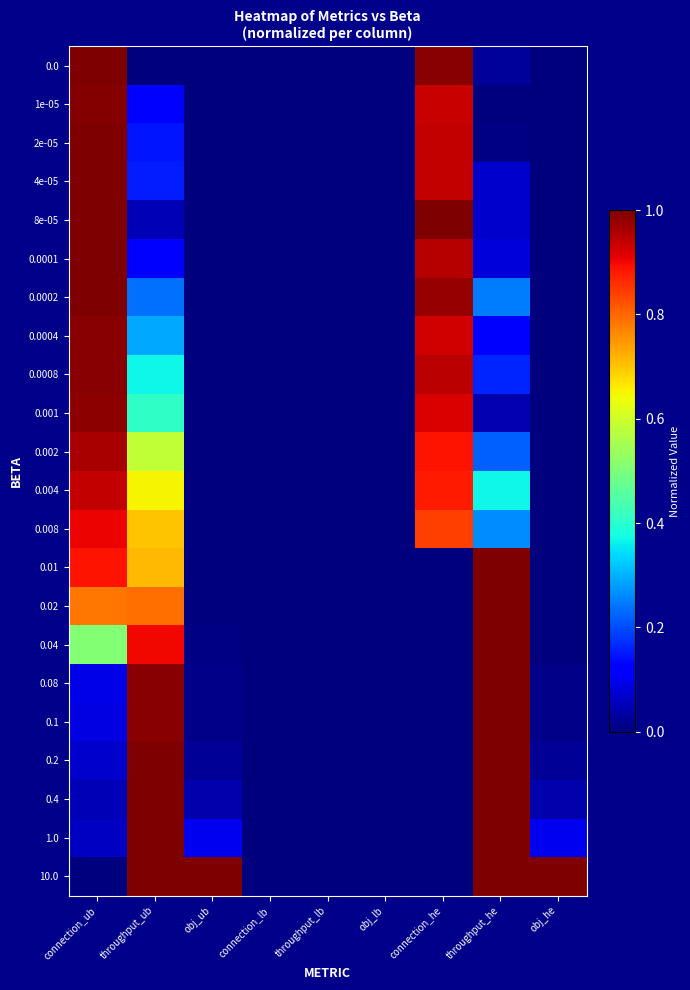

Reading left to right, transcribe all the data shown in this chart.

0.0: connection_ub=1.0	throughput_ub=0.0	obj_ub=0.0	connection_lb=0.0	throughput_lb=0.0	obj_lb=0.0	connection_he=1.0	throughput_he=0.0	obj_he=0.0
1e-05: connection_ub=1.0	throughput_ub=0.1	obj_ub=0.0	connection_lb=0.0	throughput_lb=0.0	obj_lb=0.0	connection_he=0.9	throughput_he=0.0	obj_he=0.0
2e-05: connection_ub=1.0	throughput_ub=0.1	obj_ub=0.0	connection_lb=0.0	throughput_lb=0.0	obj_lb=0.0	connection_he=0.9	throughput_he=0.0	obj_he=0.0
4e-05: connection_ub=1.0	throughput_ub=0.2	obj_ub=0.0	connection_lb=0.0	throughput_lb=0.0	obj_lb=0.0	connection_he=0.9	throughput_he=0.1	obj_he=0.0
8e-05: connection_ub=1.0	throughput_ub=0.0	obj_ub=0.0	connection_lb=0.0	throughput_lb=0.0	obj_lb=0.0	connection_he=1.0	throughput_he=0.1	obj_he=0.0
0.0001: connection_ub=1.0	throughput_ub=0.1	obj_ub=0.0	connection_lb=0.0	throughput_lb=0.0	obj_lb=0.0	connection_he=1.0	throughput_he=0.1	obj_he=0.0
0.0002: connection_ub=1.0	throughput_ub=0.2	obj_ub=0.0	connection_lb=0.0	throughput_lb=0.0	obj_lb=0.0	connection_he=1.0	throughput_he=0.2	obj_he=0.0
0.0004: connection_ub=1.0	throughput_ub=0.3	obj_ub=0.0	connection_lb=0.0	throughput_lb=0.0	obj_lb=0.0	connection_he=0.9	throughput_he=0.1	obj_he=0.0
0.0008: connection_ub=1.0	throughput_ub=0.4	obj_ub=0.0	connection_lb=0.0	throughput_lb=0.0	obj_lb=0.0	connection_he=0.9	throughput_he=0.2	obj_he=0.0
0.001: connection_ub=1.0	throughput_ub=0.4	obj_ub=0.0	connection_lb=0.0	throughput_lb=0.0	obj_lb=0.0	connection_he=0.9	throughput_he=0.0	obj_he=0.0
0.002: connection_ub=1.0	throughput_ub=0.6	obj_ub=0.0	connection_lb=0.0	throughput_lb=0.0	obj_lb=0.0	connection_he=0.9	throughput_he=0.2	obj_he=0.0
0.004: connection_ub=0.9	throughput_ub=0.7	obj_ub=0.0	connection_lb=0.0	throughput_lb=0.0	obj_lb=0.0	connection_he=0.9	throughput_he=0.4	obj_he=0.0
0.008: connection_ub=0.9	throughput_ub=0.7	obj_ub=0.0	connection_lb=0.0	throughput_lb=0.0	obj_lb=0.0	connection_he=0.8	throughput_he=0.3	obj_he=0.0
0.01: connection_ub=0.9	throughput_ub=0.7	obj_ub=0.0	connection_lb=0.0	throughput_lb=0.0	obj_lb=0.0	connection_he=0.0	throughput_he=1.0	obj_he=0.0
0.02: connection_ub=0.8	throughput_ub=0.8	obj_ub=0.0	connection_lb=0.0	throughput_lb=0.0	obj_lb=0.0	connection_he=0.0	throughput_he=1.0	obj_he=0.0
0.04: connection_ub=0.5	throughput_ub=0.9	obj_ub=0.0	connection_lb=0.0	throughput_lb=0.0	obj_lb=0.0	connection_he=0.0	throughput_he=1.0	obj_he=0.0
0.08: connection_ub=0.1	throughput_ub=1.0	obj_ub=0.0	connection_lb=0.0	throughput_lb=0.0	obj_lb=0.0	connection_he=0.0	throughput_he=1.0	obj_he=0.0
0.1: connection_ub=0.1	throughput_ub=1.0	obj_ub=0.0	connection_lb=0.0	throughput_lb=0.0	obj_lb=0.0	connection_he=0.0	throughput_he=1.0	obj_he=0.0
0.2: connection_ub=0.1	throughput_ub=1.0	obj_ub=0.0	connection_lb=0.0	throughput_lb=0.0	obj_lb=0.0	connection_he=0.0	throughput_he=1.0	obj_he=0.0
0.4: connection_ub=0.0	throughput_ub=1.0	obj_ub=0.0	connection_lb=0.0	throughput_lb=0.0	obj_lb=0.0	connection_he=0.0	throughput_he=1.0	obj_he=0.0
1.0: connection_ub=0.1	throughput_ub=1.0	obj_ub=0.1	connection_lb=0.0	throughput_lb=0.0	obj_lb=0.0	connection_he=0.0	throughput_he=1.0	obj_he=0.1
10.0: connection_ub=0.0	throughput_ub=1.0	obj_ub=1.0	connection_lb=0.0	throughput_lb=0.0	obj_lb=0.0	connection_he=0.0	throughput_he=1.0	obj_he=1.0